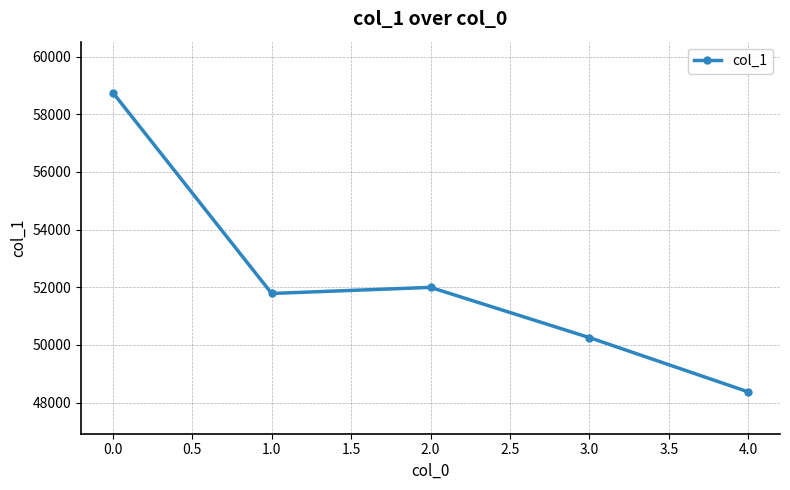

How many lines are shown in the chart?

1